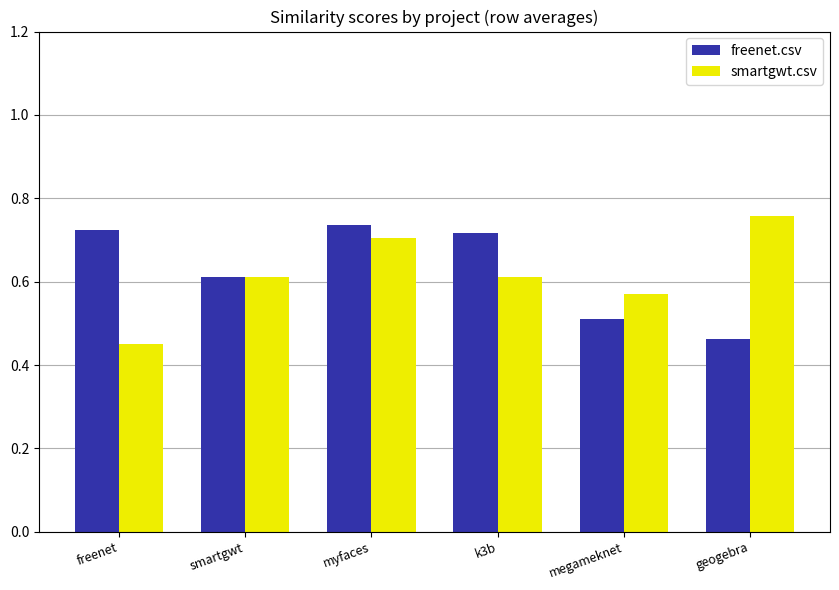

What is the difference between the freenet.csv values at geogebra and myfaces?

0.3